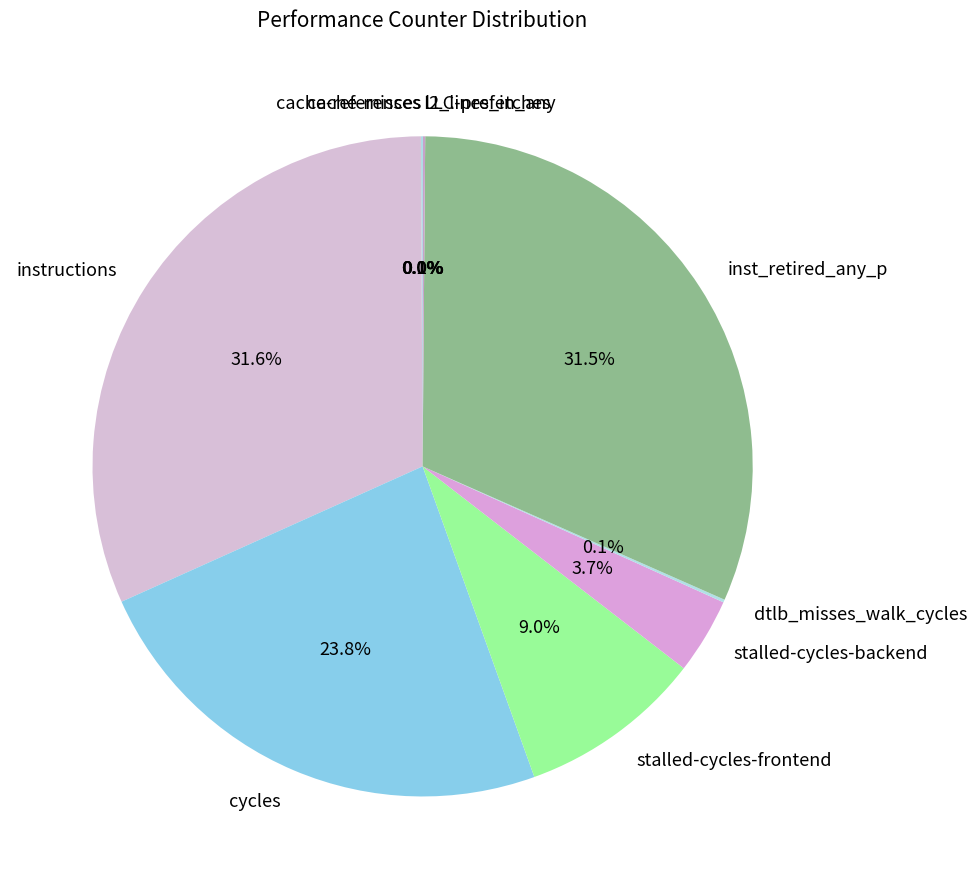

Do inst_retired_any_p and cycles together represent more than half of the pie?

Yes